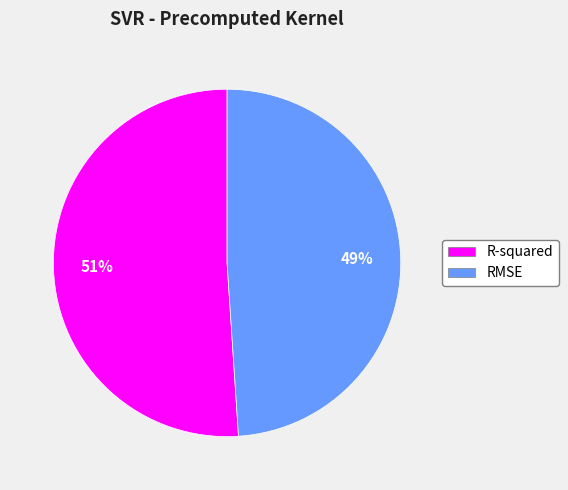

Is RMSE the majority of the pie?

No